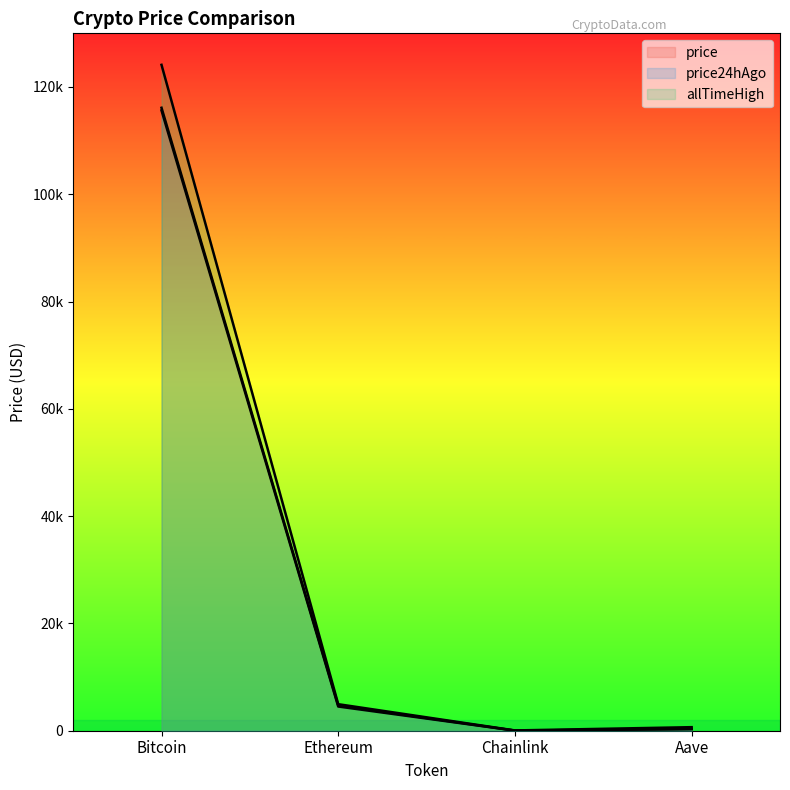

How many categories are shown in the chart?

4